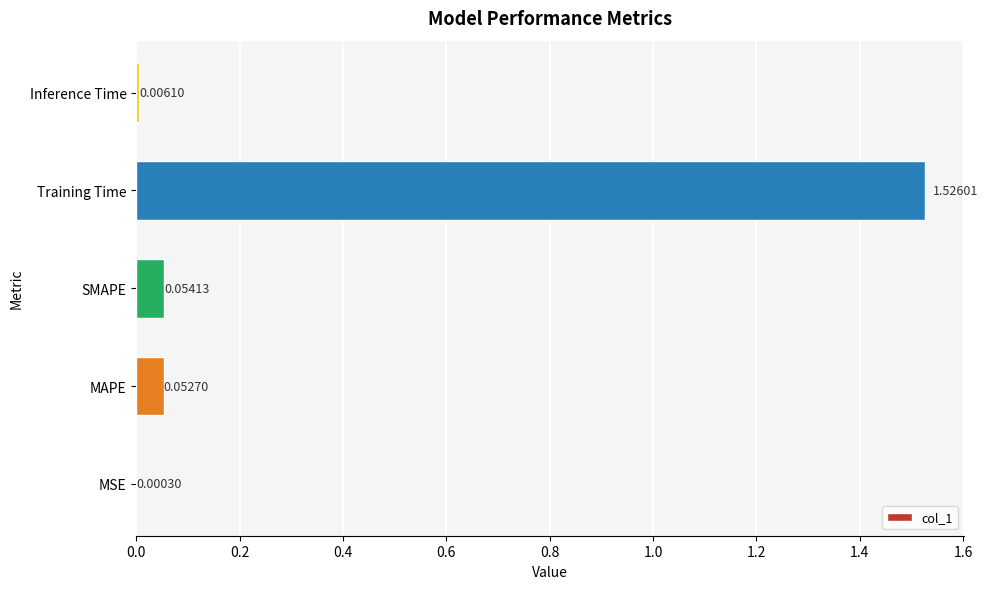

How many data points does each series have?

5